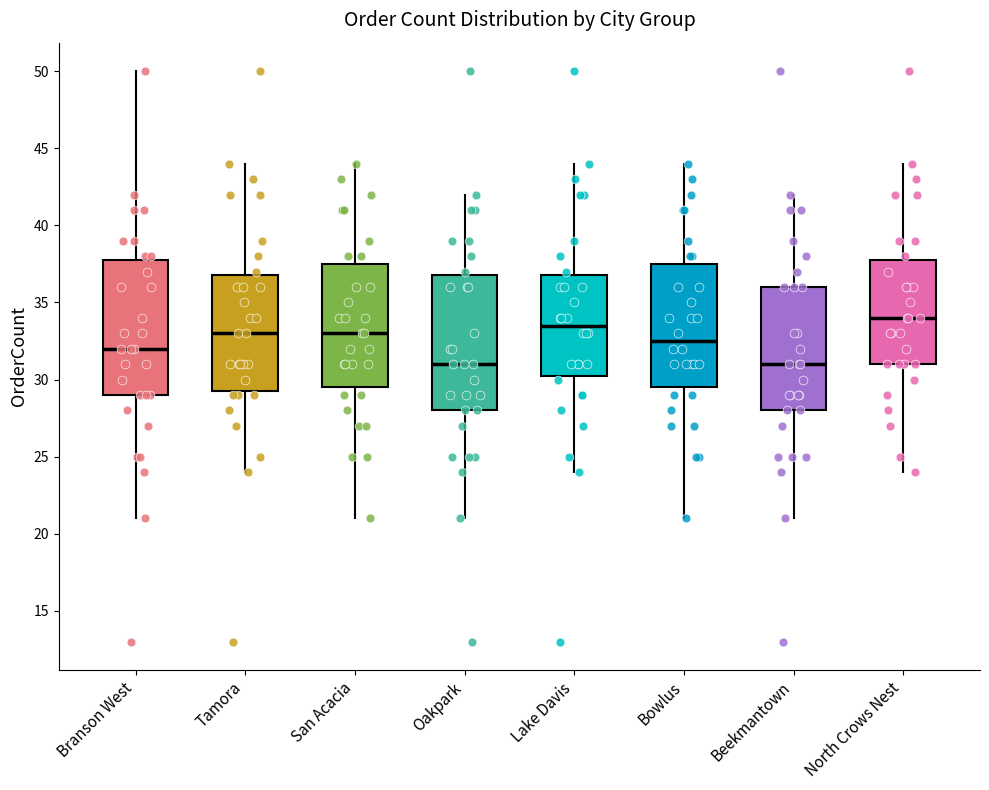

Which box has the highest median line?

North Crows Nest